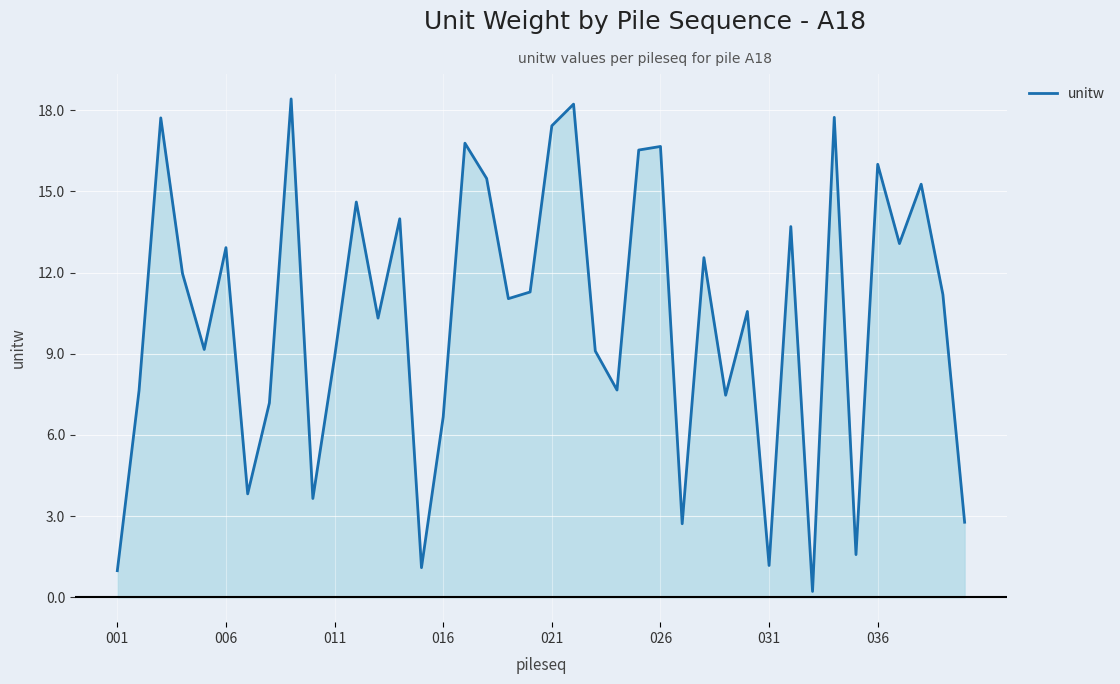

What is the difference between the maximum and minimum values?

18.2